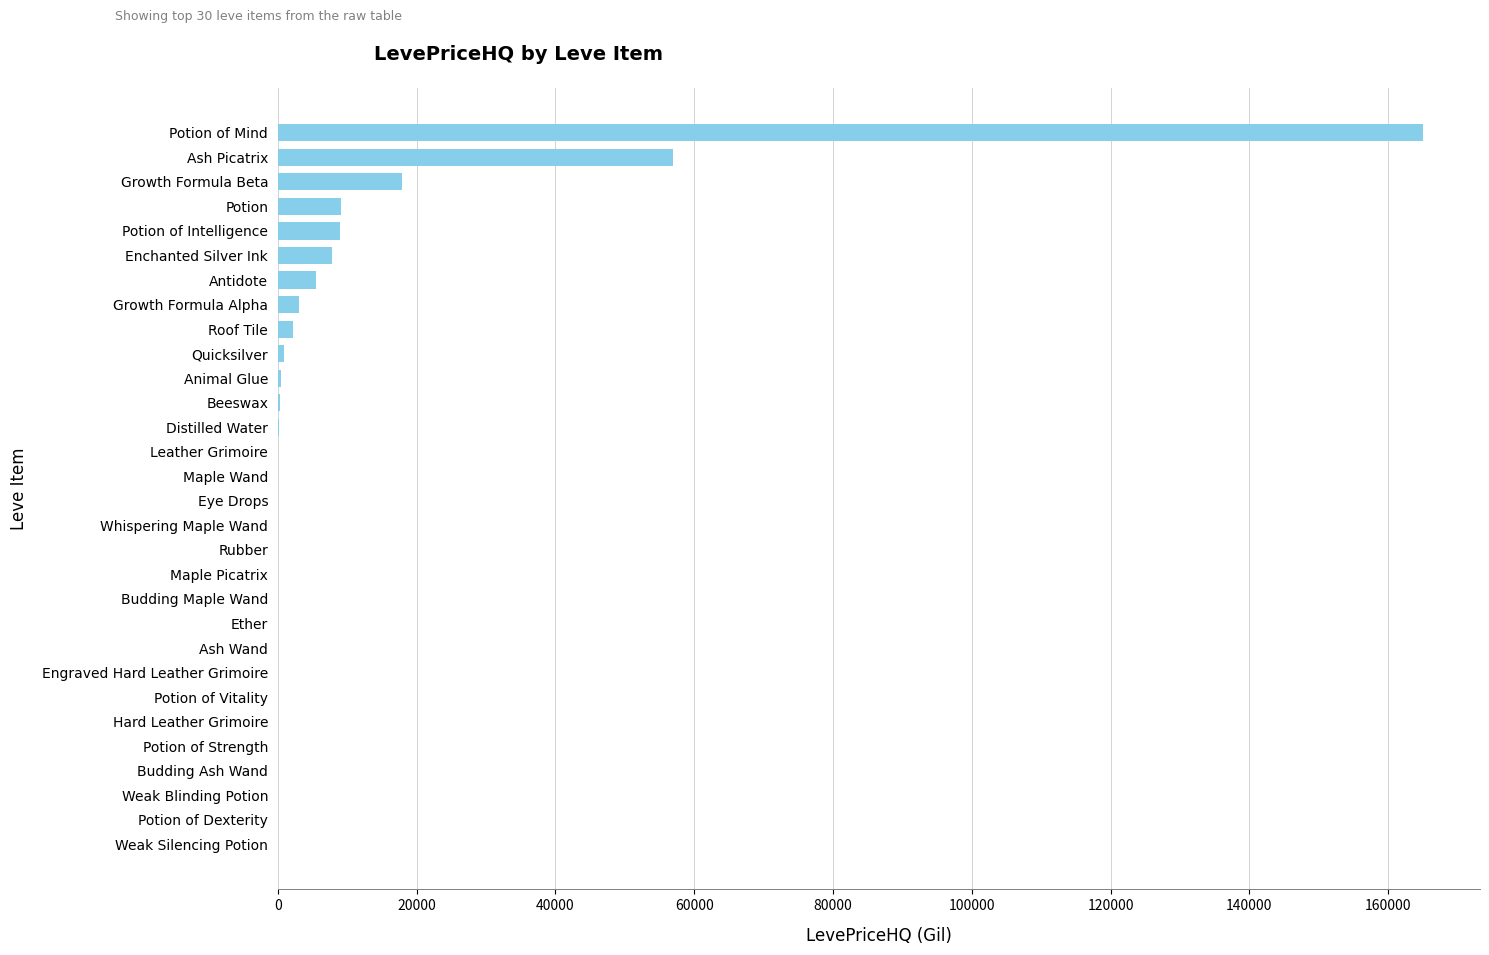

The chart shows a value of -91547.4 at Maple Picatrix. True or false?

False